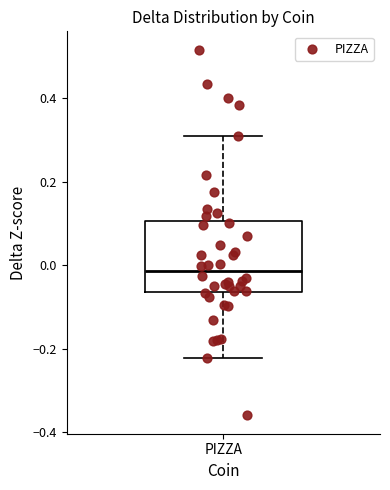

Transcribe this box plot: give where the median line is, the range the box spans, and where the two whiskers end, as read against the y-axis. The values are not printed on the chart, so give them approximately, as read against the axis.

median -0.02, box -0.06 to 0.10, whiskers -0.22 to 0.32